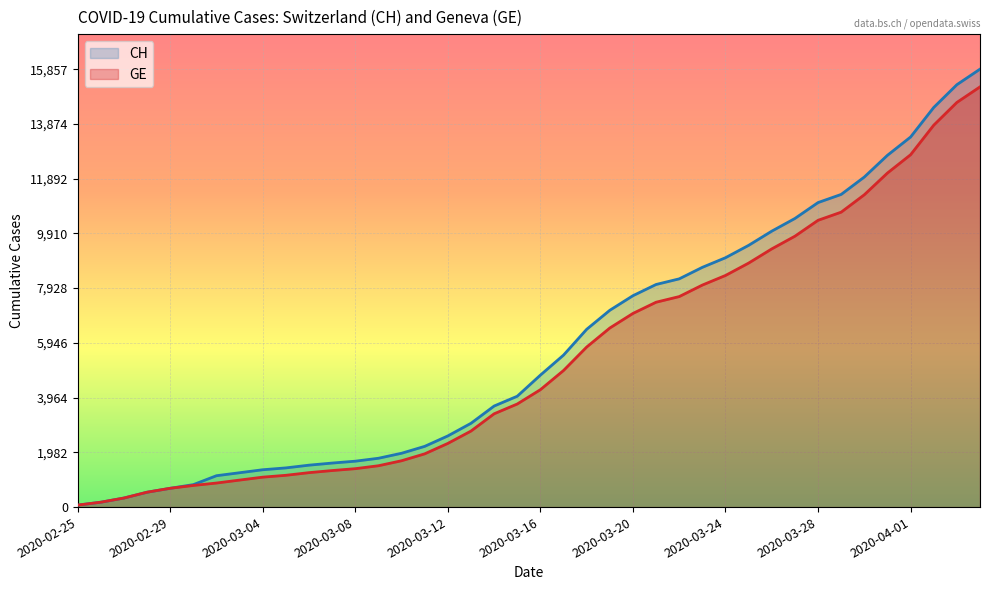

True or false: GE and CH cross at least once.

False